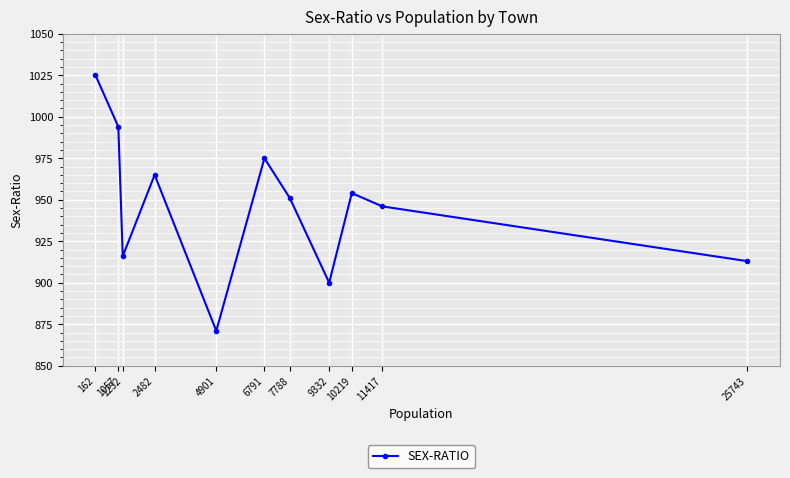

At which category does the data reach its first local valley?

1232